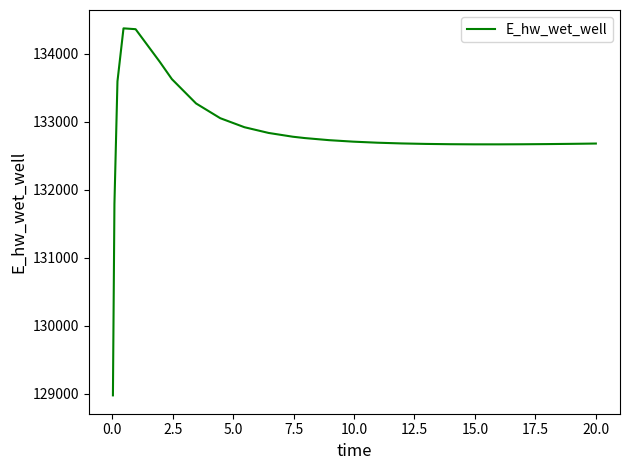

What is the smallest value displayed?

128975.5